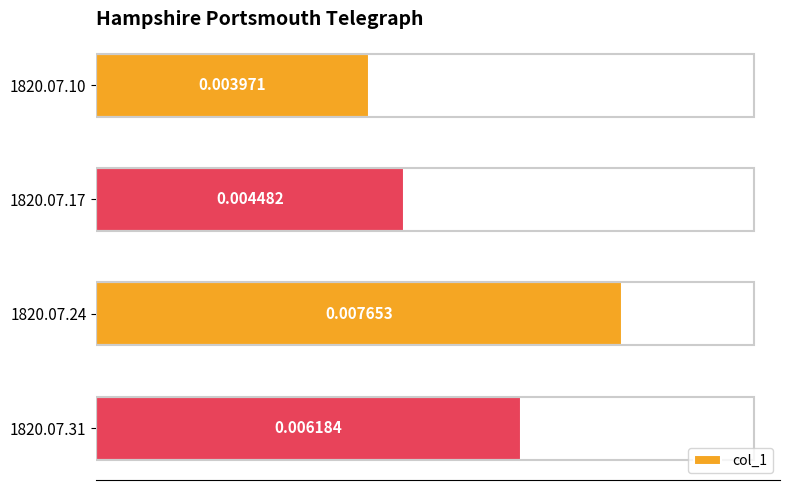

List the labels in order of value, largest first.

1820.07.24, 1820.07.31, 1820.07.17, 1820.07.10